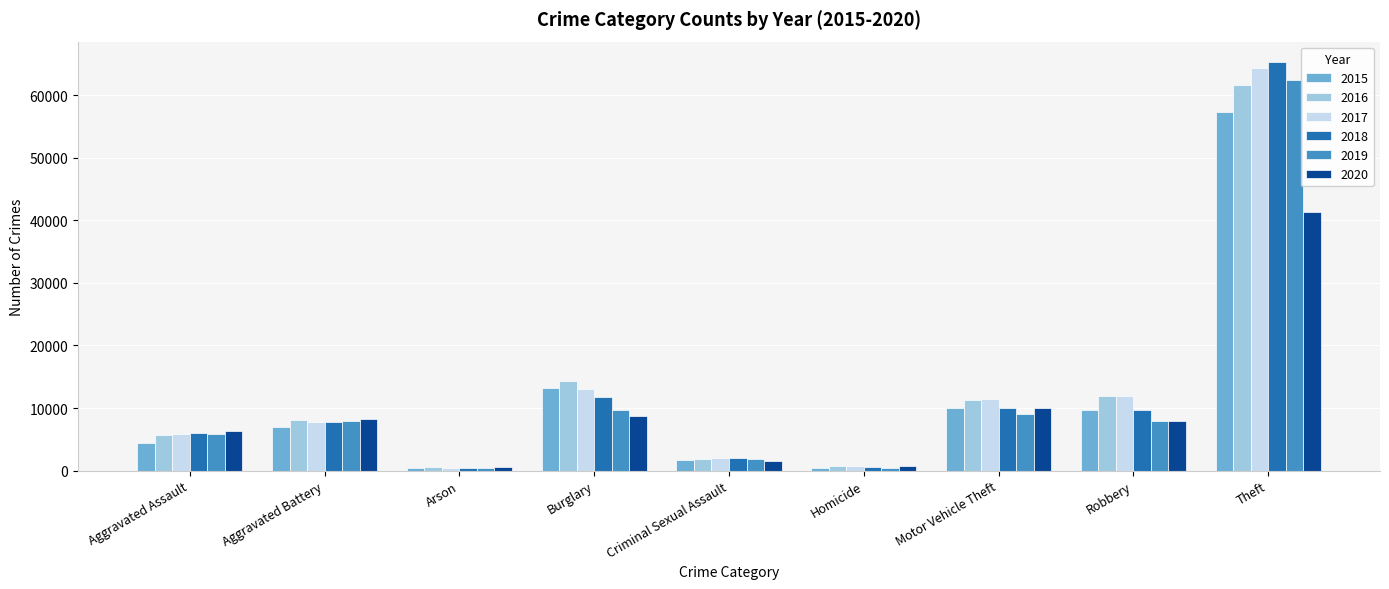

What is the greatest value displayed?

65286